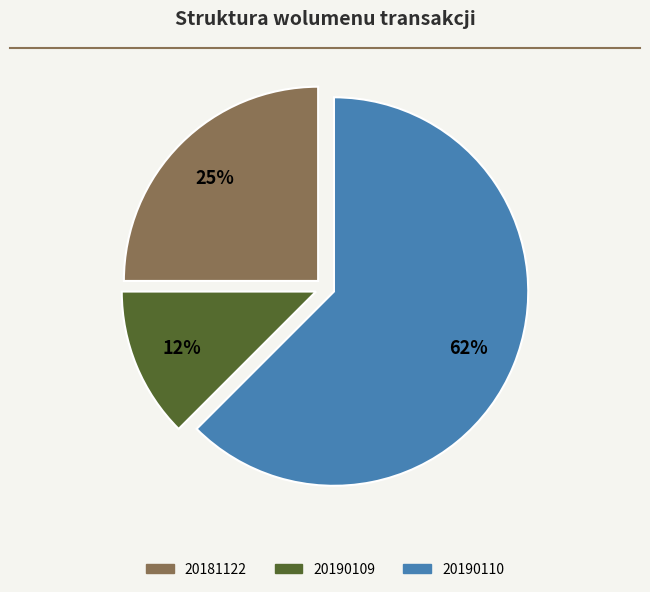

Count the number of slices in the pie.

3